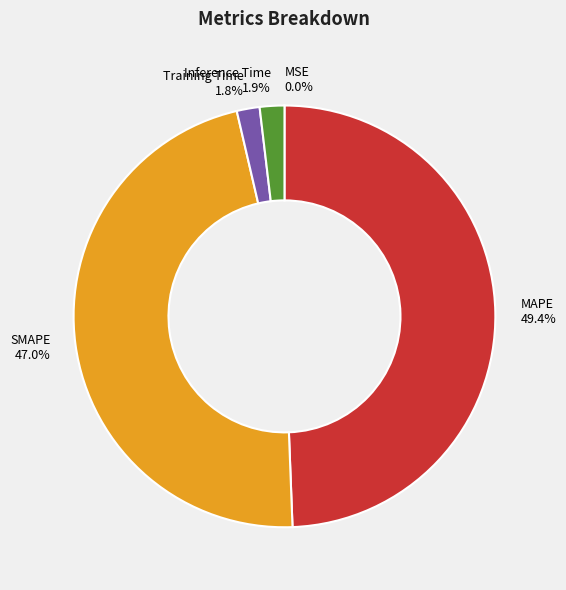

Combined, do Training Time and SMAPE account for over 50%?

No